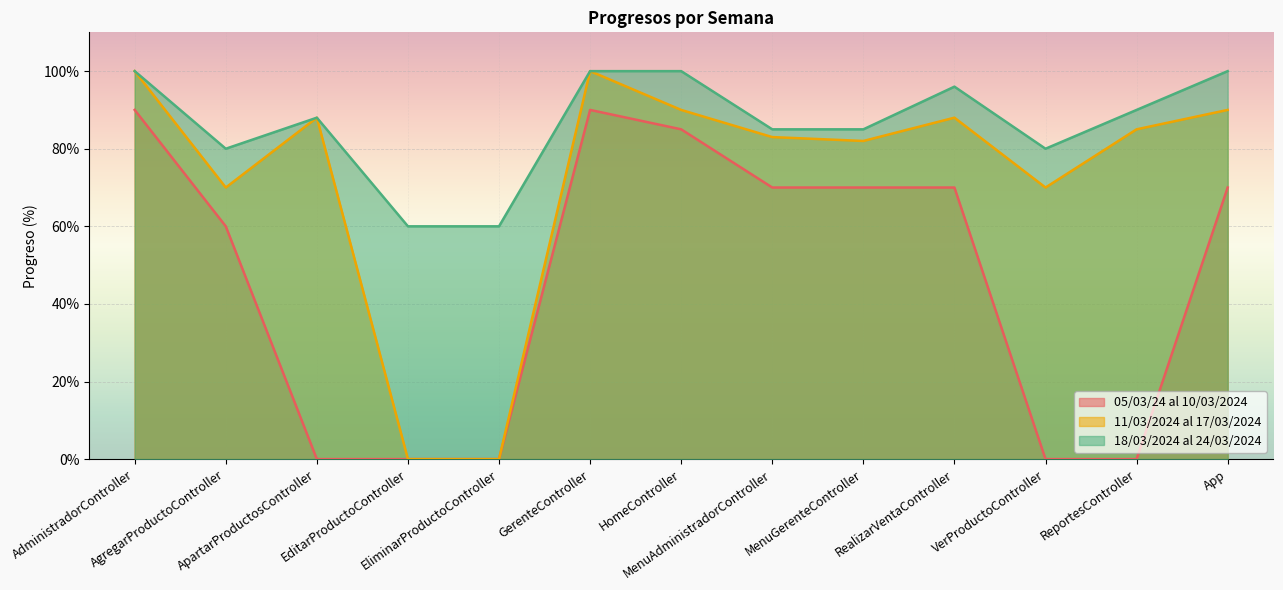

Which category has the highest value across all series?

AdministradorController